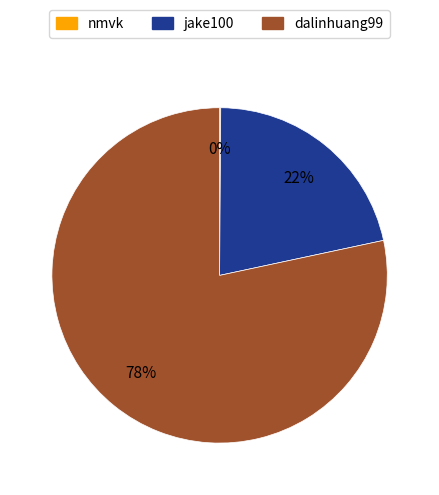

To the nearest percent, what is the average slice percentage?

33%